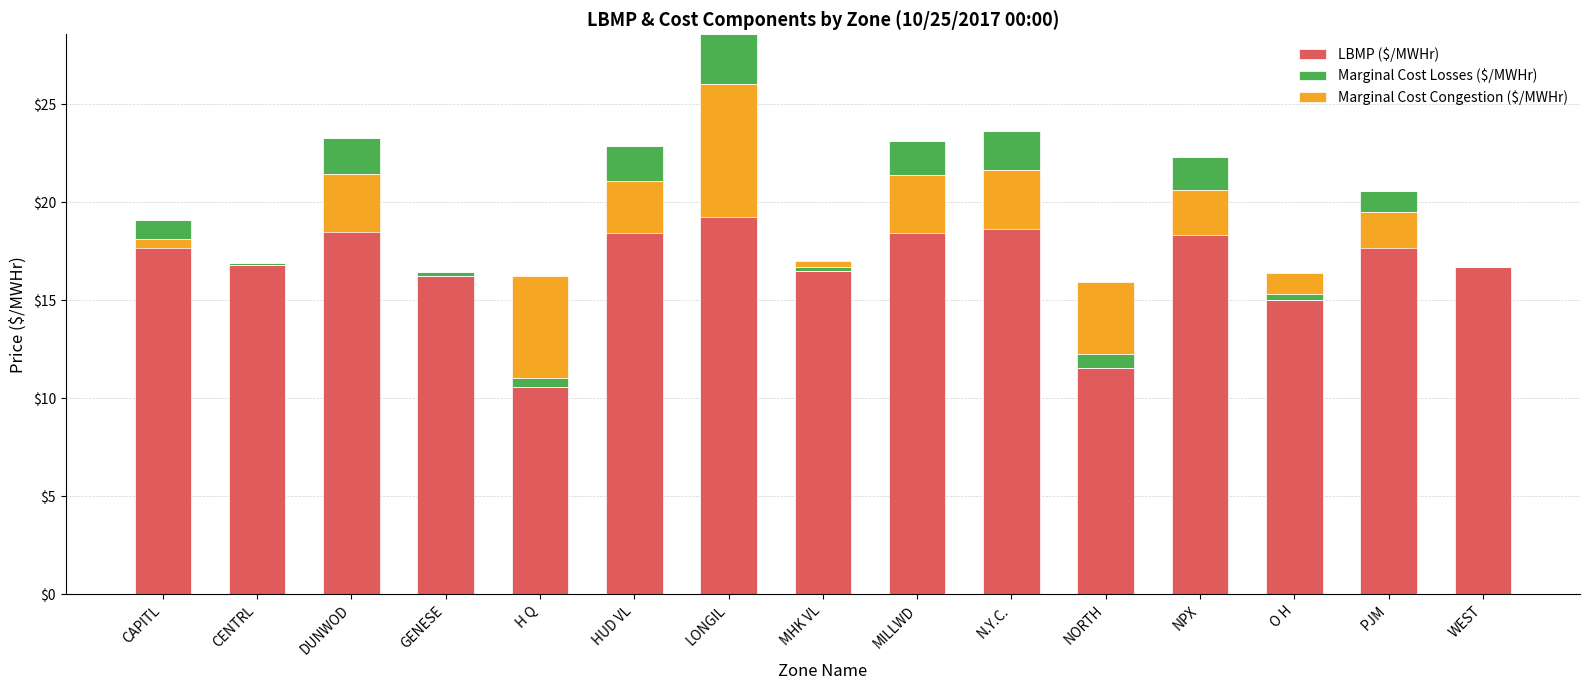

Which series changed the most between H Q and NORTH?

Marginal Cost Congestion ($/MWHr)